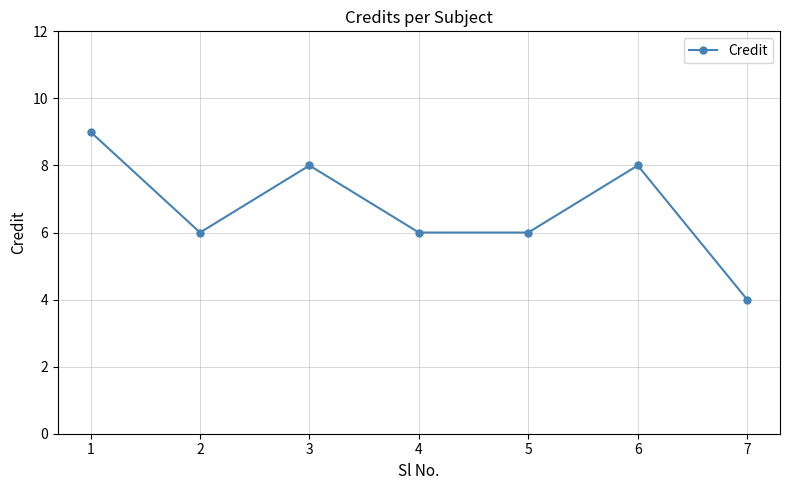

Count the number of categories in the chart.

7